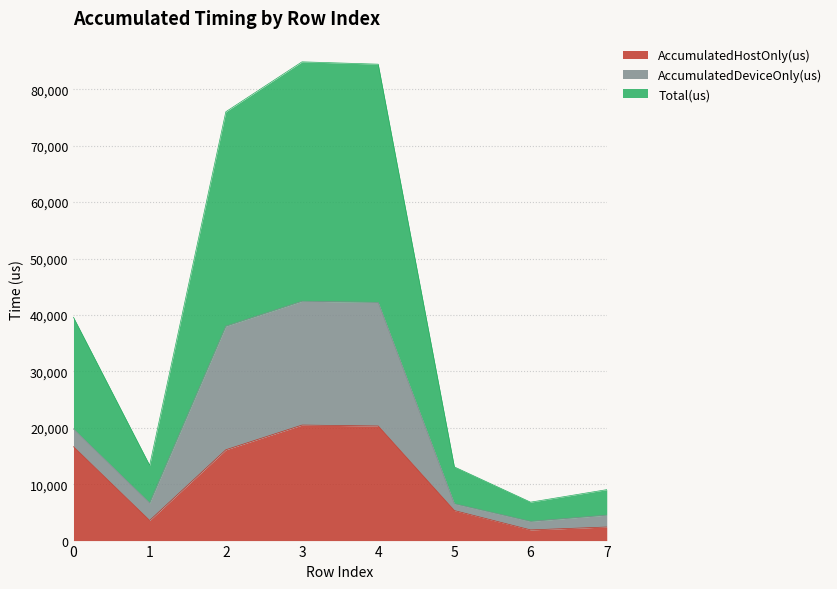

The value of AccumulatedHostOnly(us) at 3 is 5036.4. True or false?

False